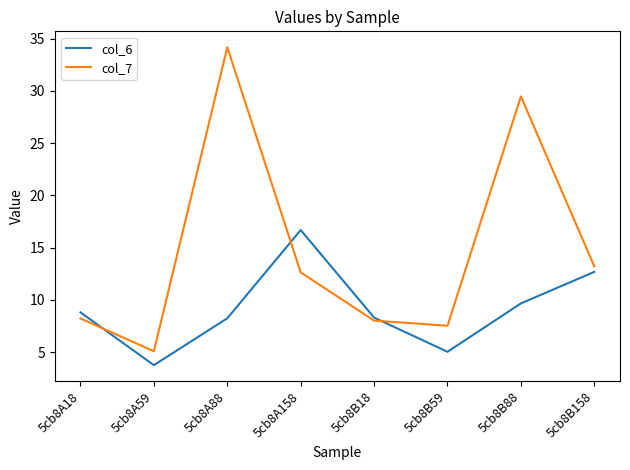

What is the total value across all series at 5cb8A59?

8.8